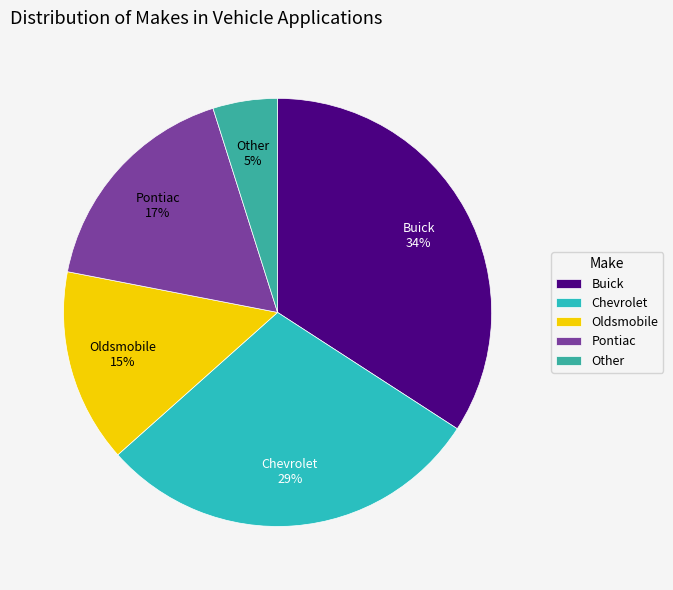

How many slices are in this pie chart?

5